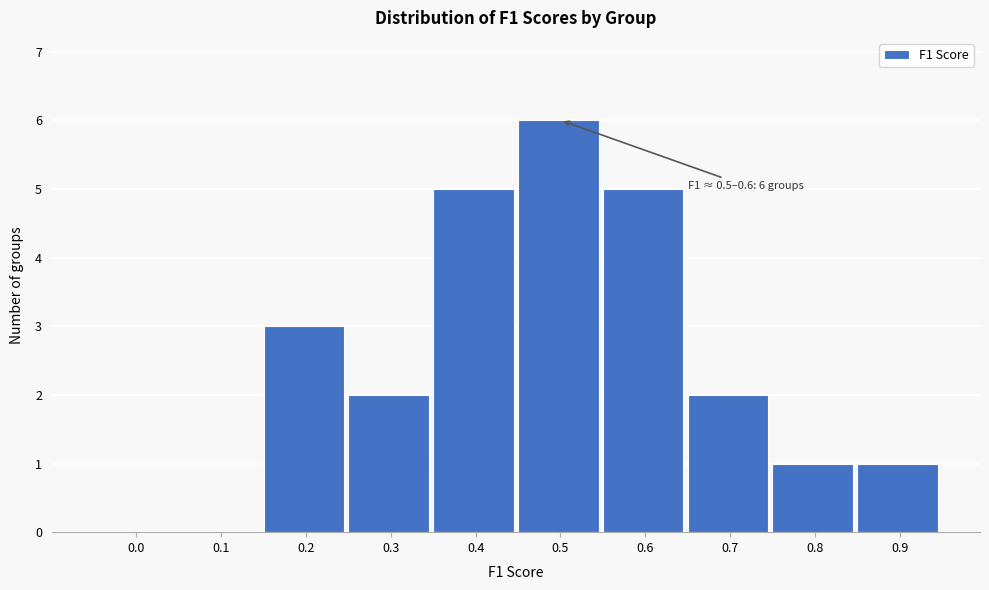

Reading right to left, extract all data points from this chart.

0.9=1	0.8=1	0.7=2	0.6=5	0.5=6	0.4=5	0.3=2	0.2=3	0.1=0	0.0=0